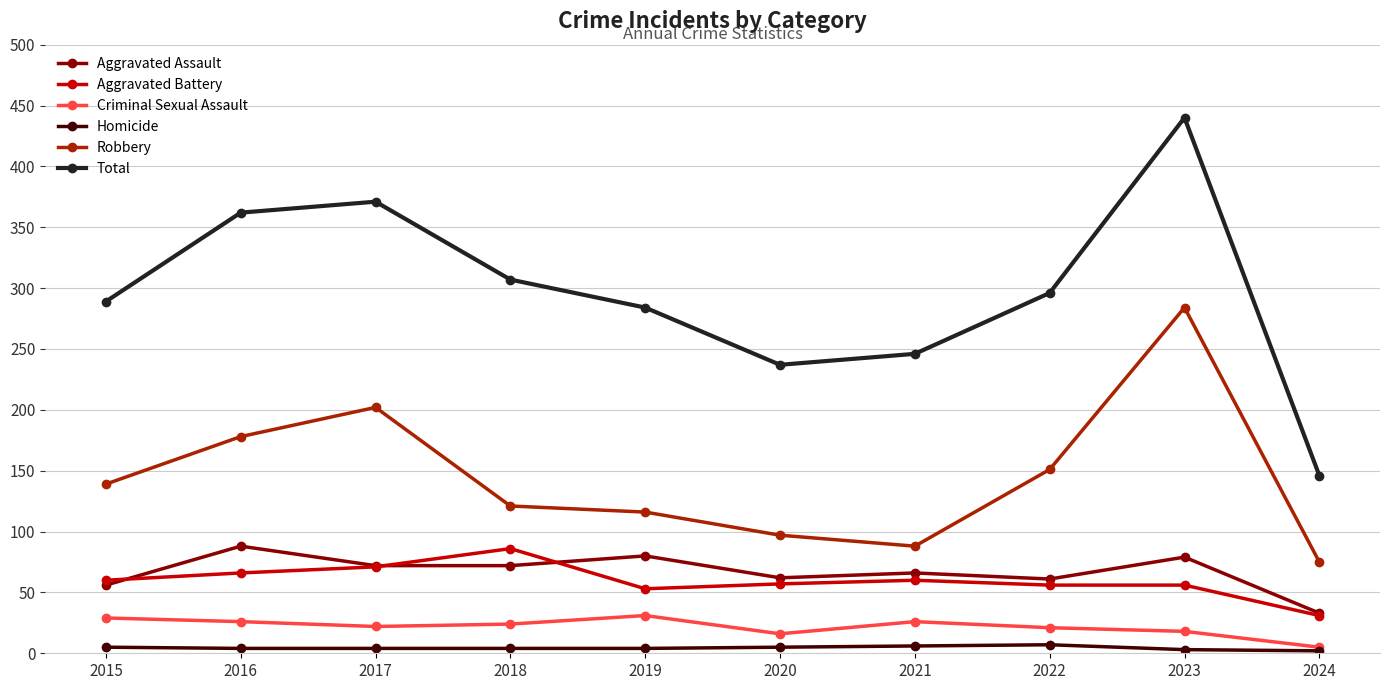

True or false: Aggravated Assault has a value of 56 at 2015.

True